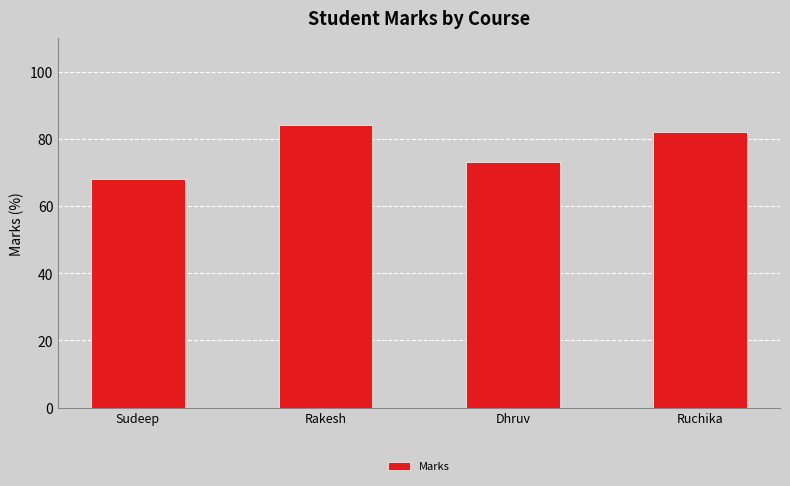

True or false: the data shows 82 at Ruchika.

True